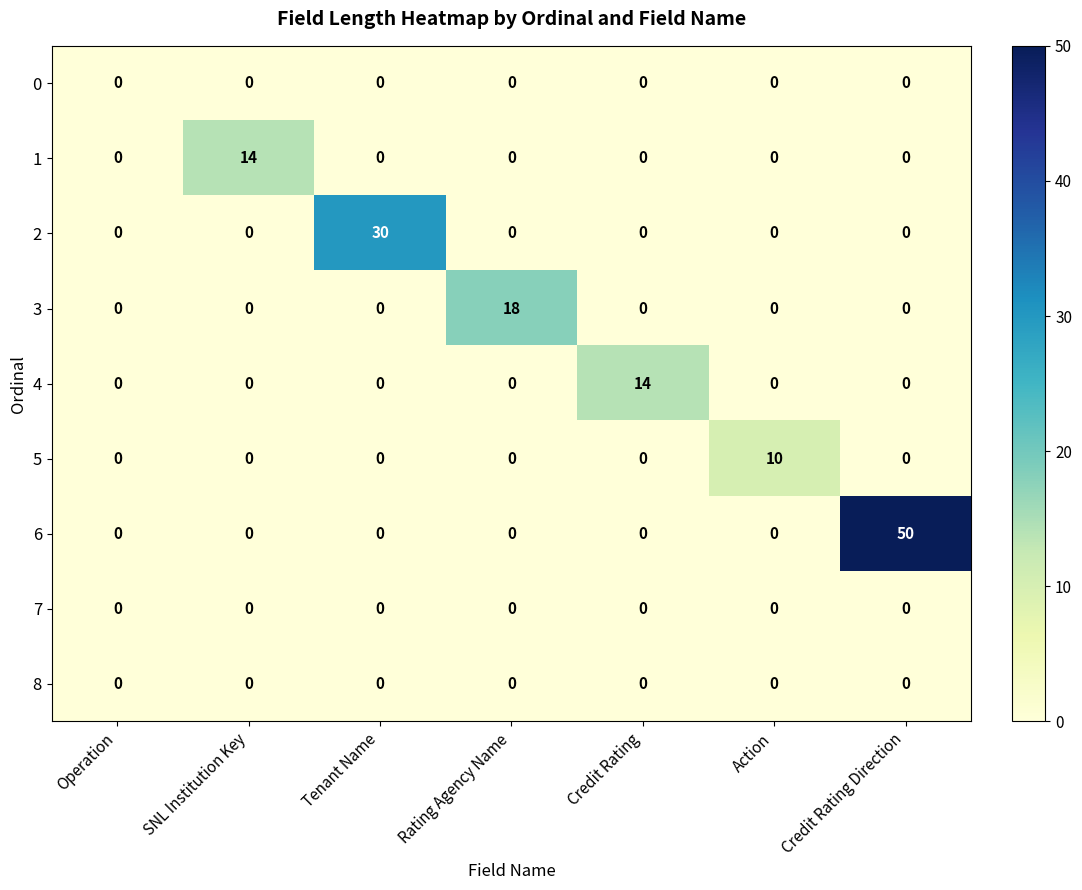

Which series has the largest total across all categories?

6